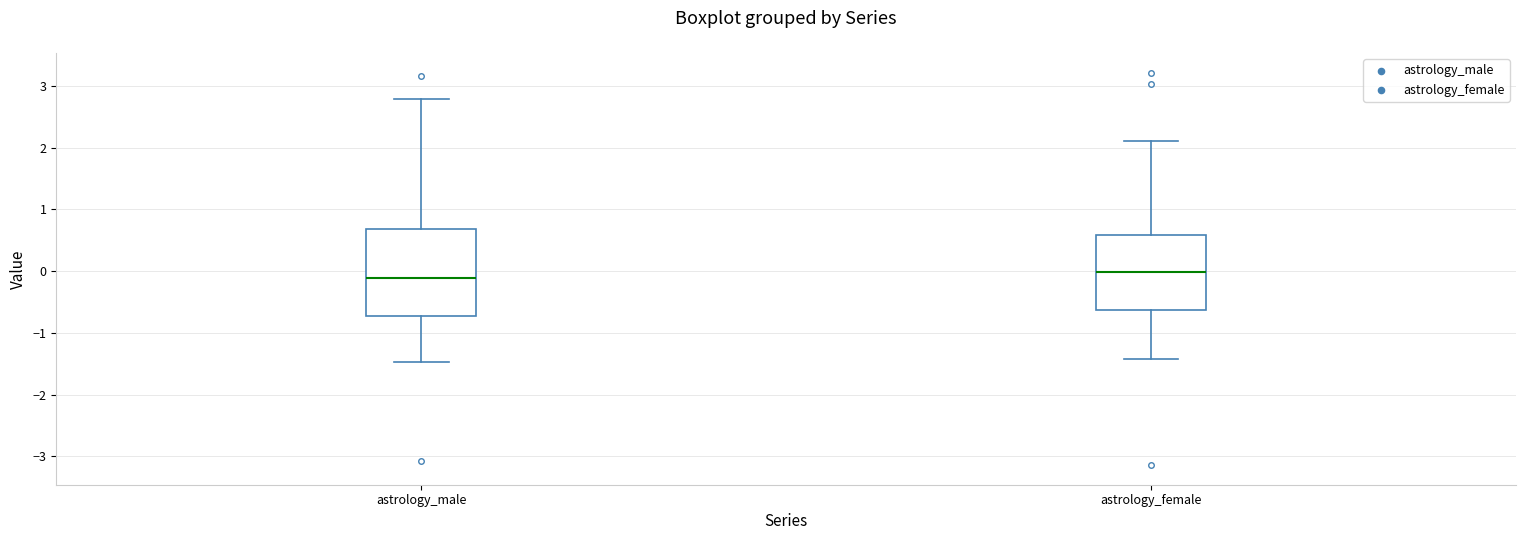

Reading left to right, transcribe this box plot: for each box, give where its median line is, the range the box spans, and where its two whiskers end, as read against the y-axis. The values are not printed on the chart, so give them approximately, as read against the axis.

astrology_male: median -0.1, box -0.7 to 0.7, whiskers -1.5 to 2.8
astrology_female: median 0.0, box -0.6 to 0.6, whiskers -1.4 to 2.1